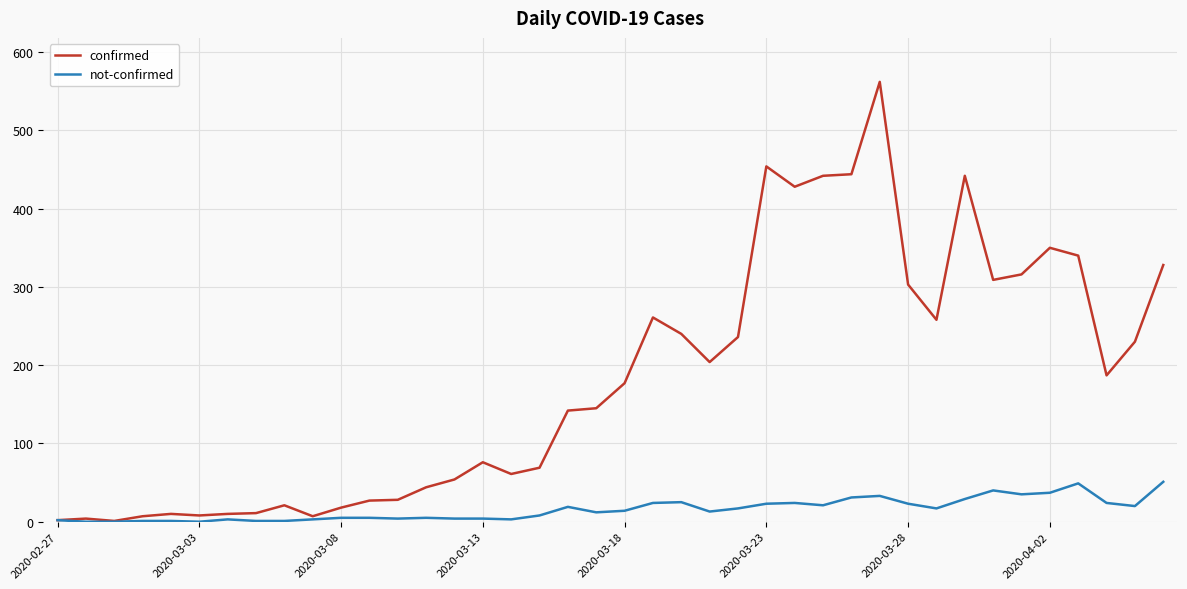

Is this an area chart (filled region under the line)?

No